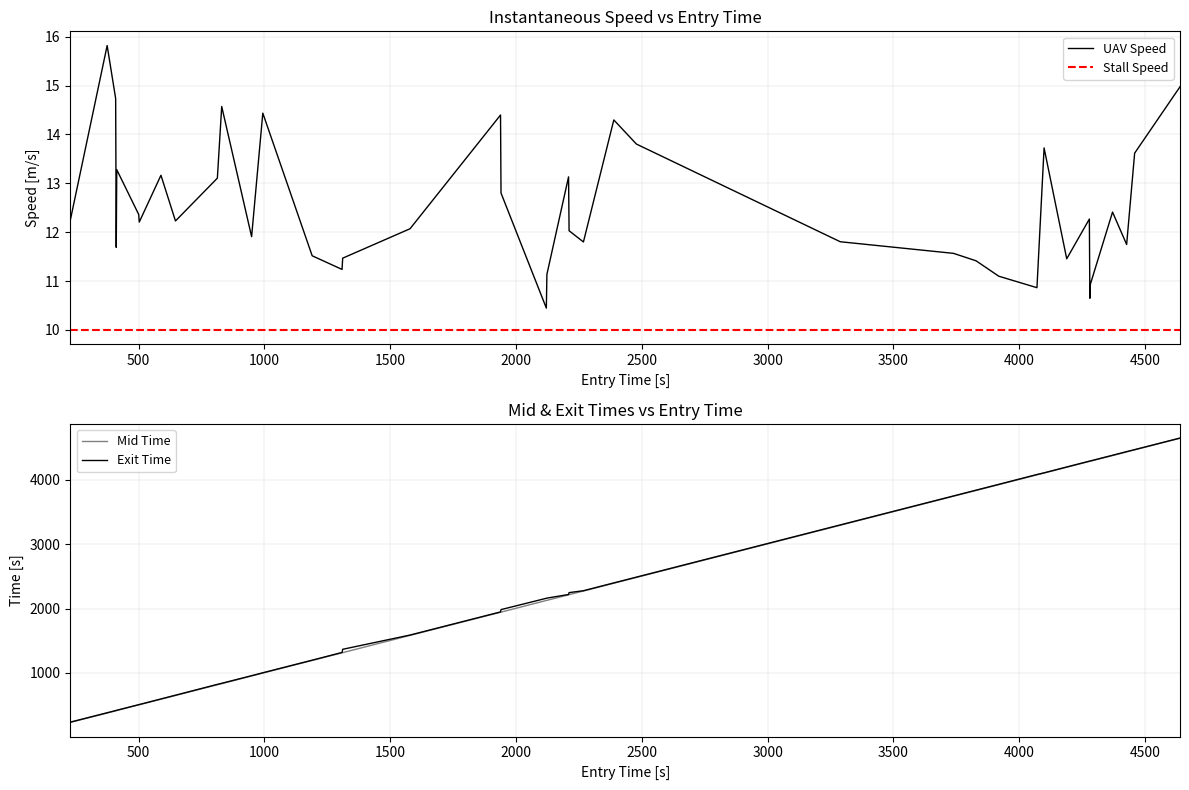

True or false: mid has more than 0 interior local peaks.

False